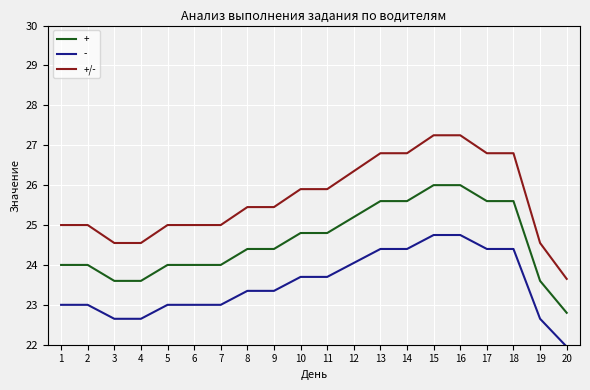

What is the difference between the maximum and minimum values in the +/- series?

3.6